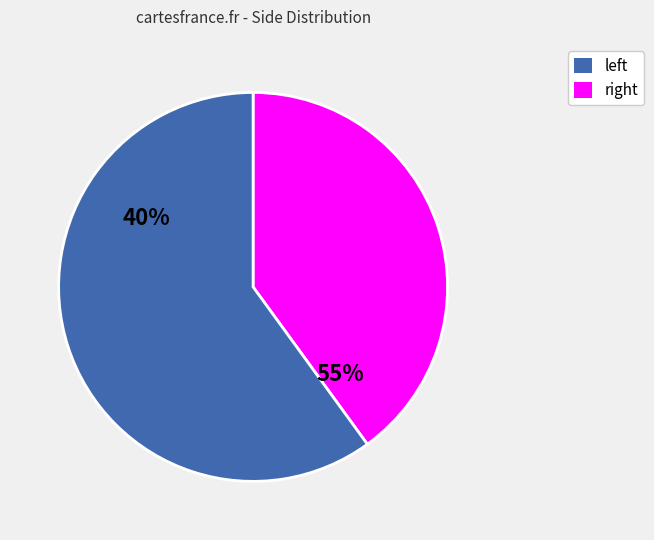

What is the majority slice?

left